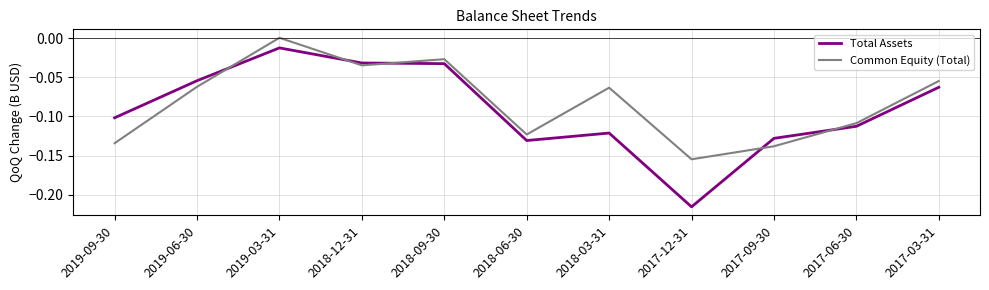

The Common Equity (Total) series shows -0.0 at 2018-09-30. True or false?

True